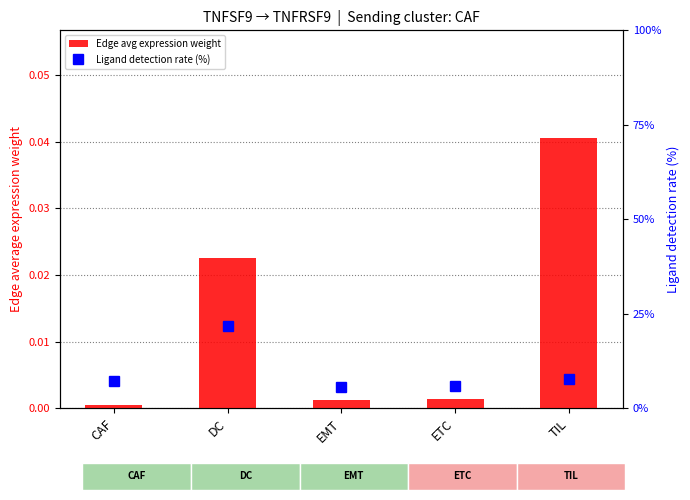

Which label corresponds to the smallest value in the chart?

CAF